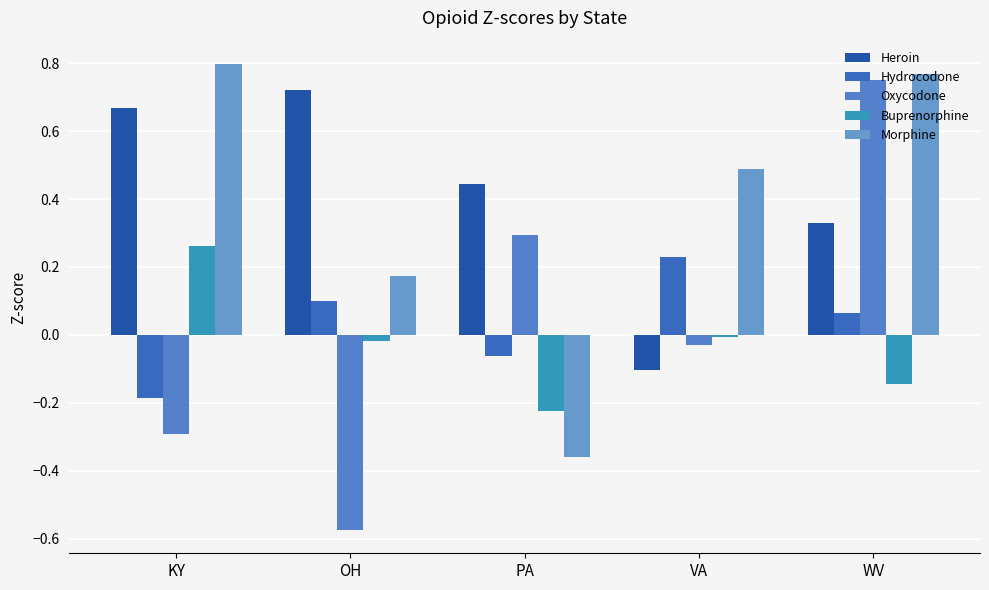

Does the chart contain stacked bars?

No